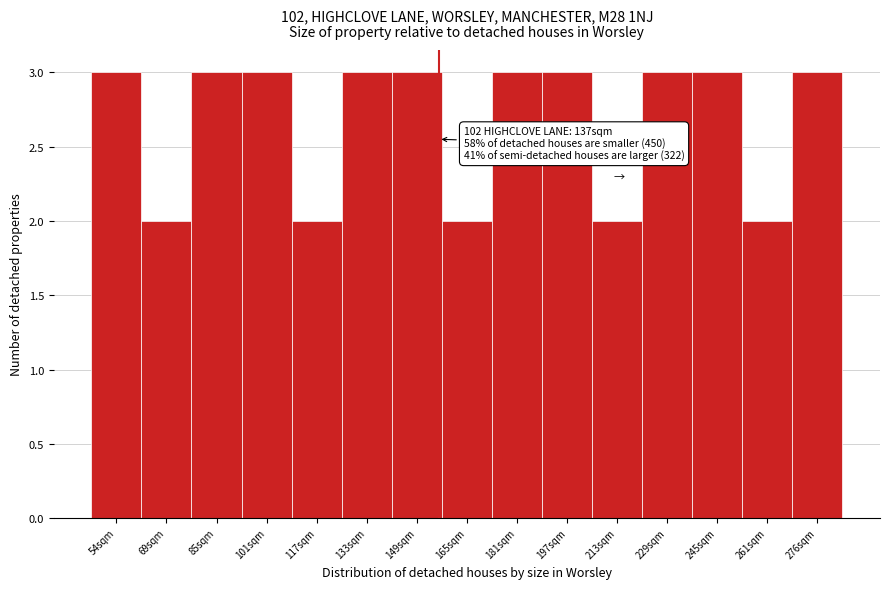

Reading left to right, extract all data points from this chart.

3	2	3	3	2	3	3	2	3	3	2	3	3	2	3